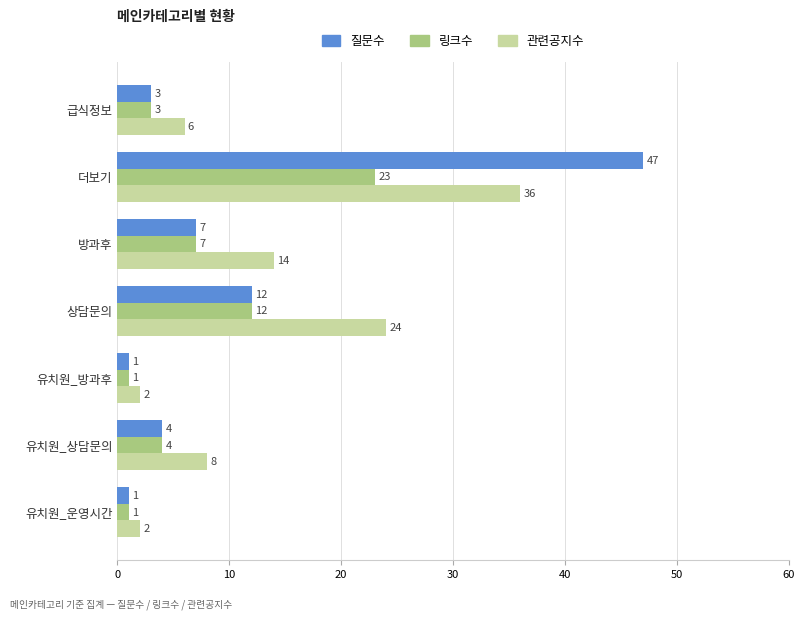

Where is 관련공지수 nearest to the value 19?

방과후